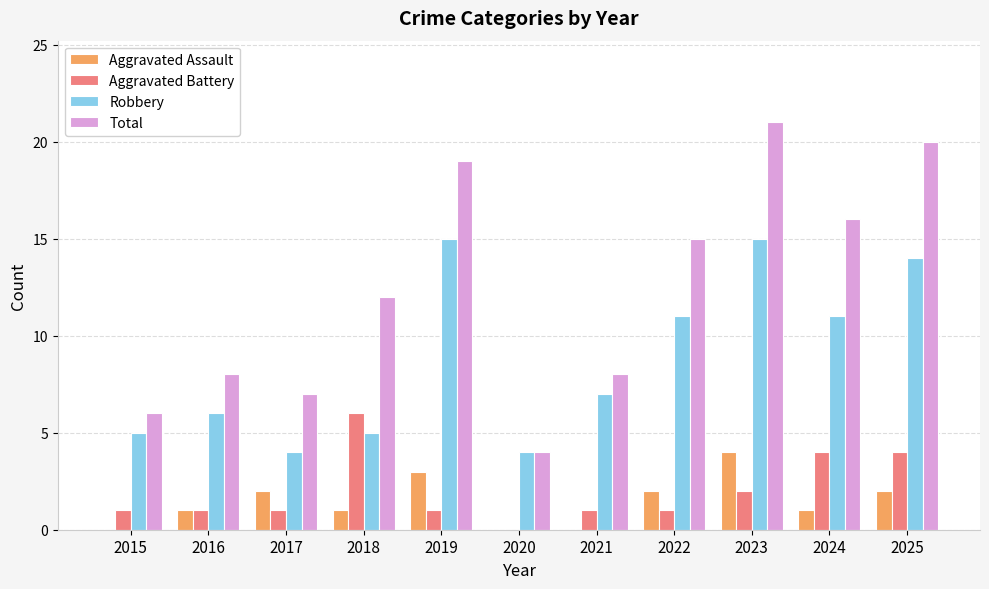

What is the highest value of the Robbery series?

15